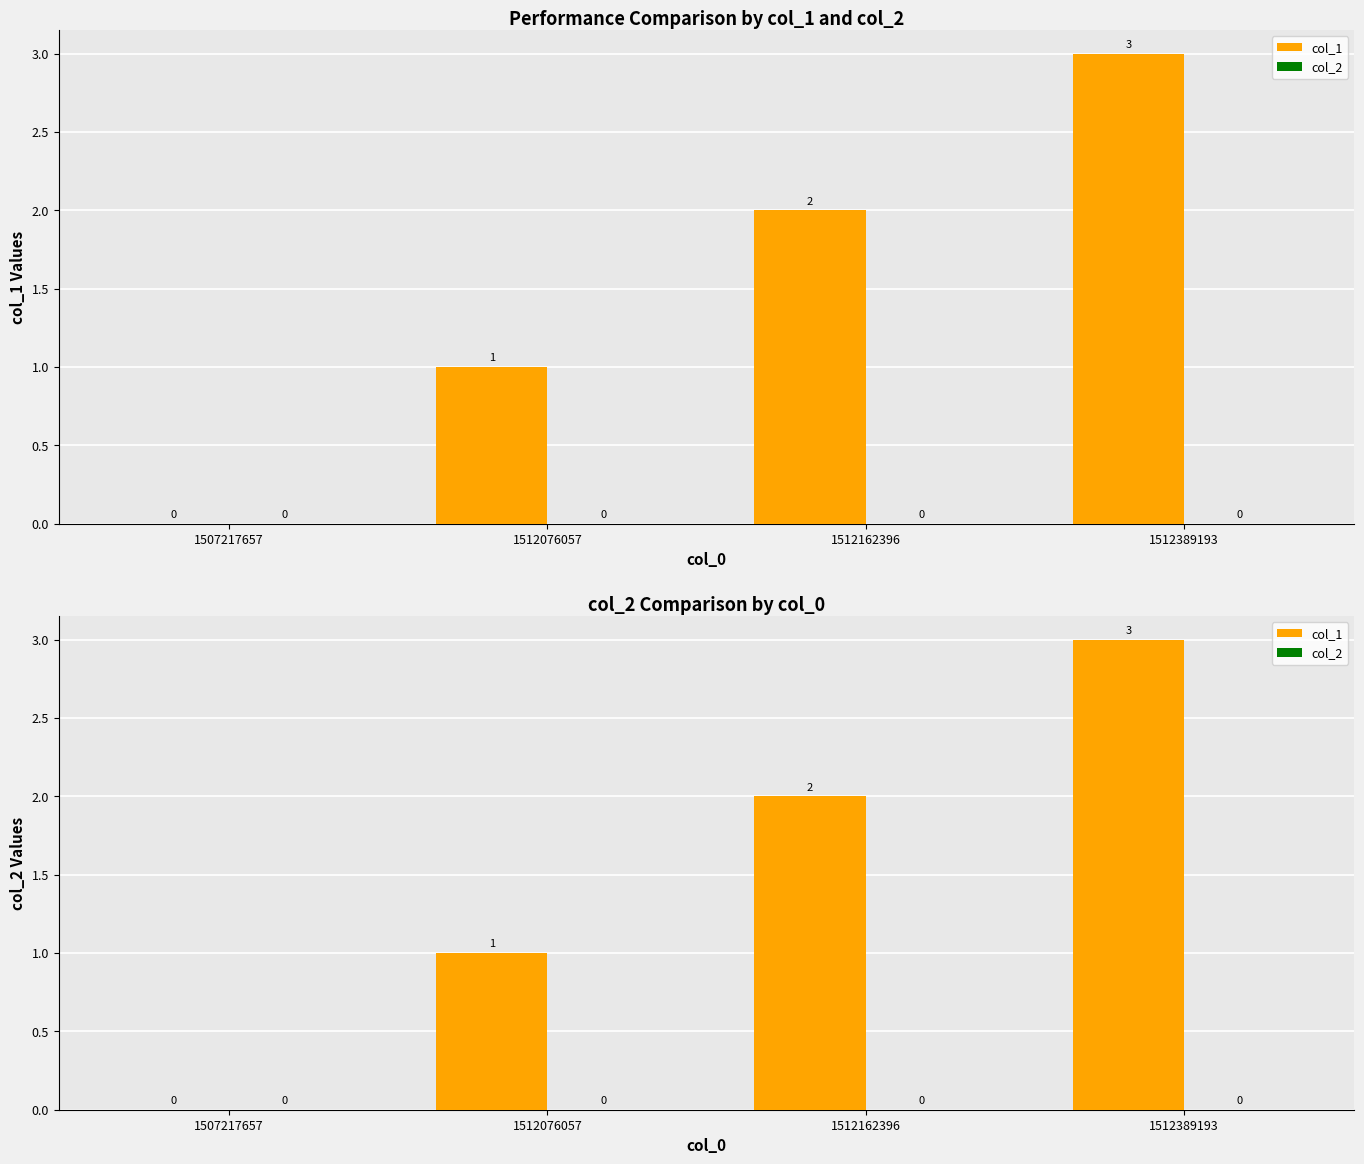

Rank the series by their average value, from highest to lowest.

col_1, col_2